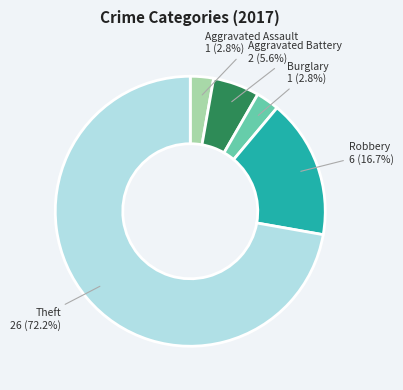

To the nearest percent, what is the average slice percentage?

20%